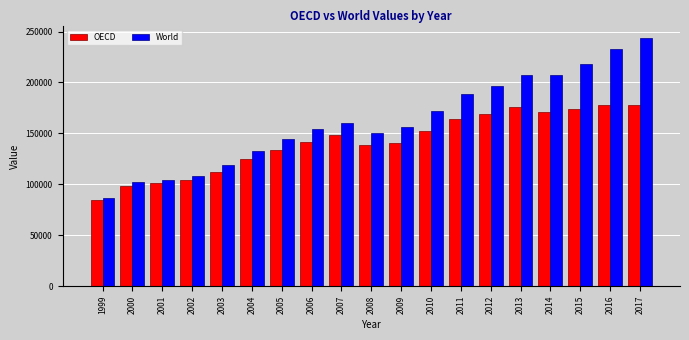

At how many categories does at least one series exceed 220265?

2